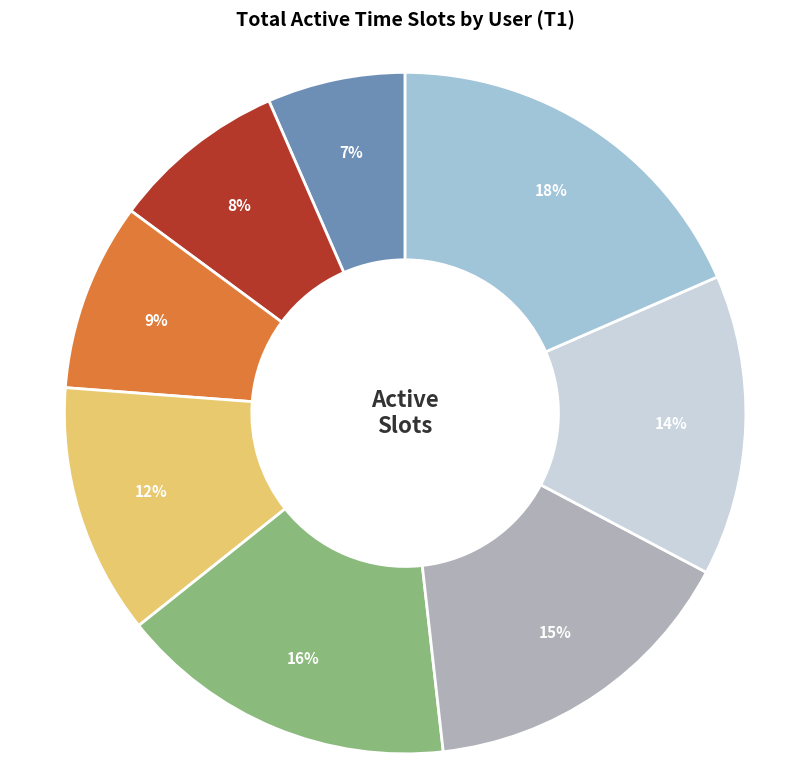

Does any single category account for the majority?

No